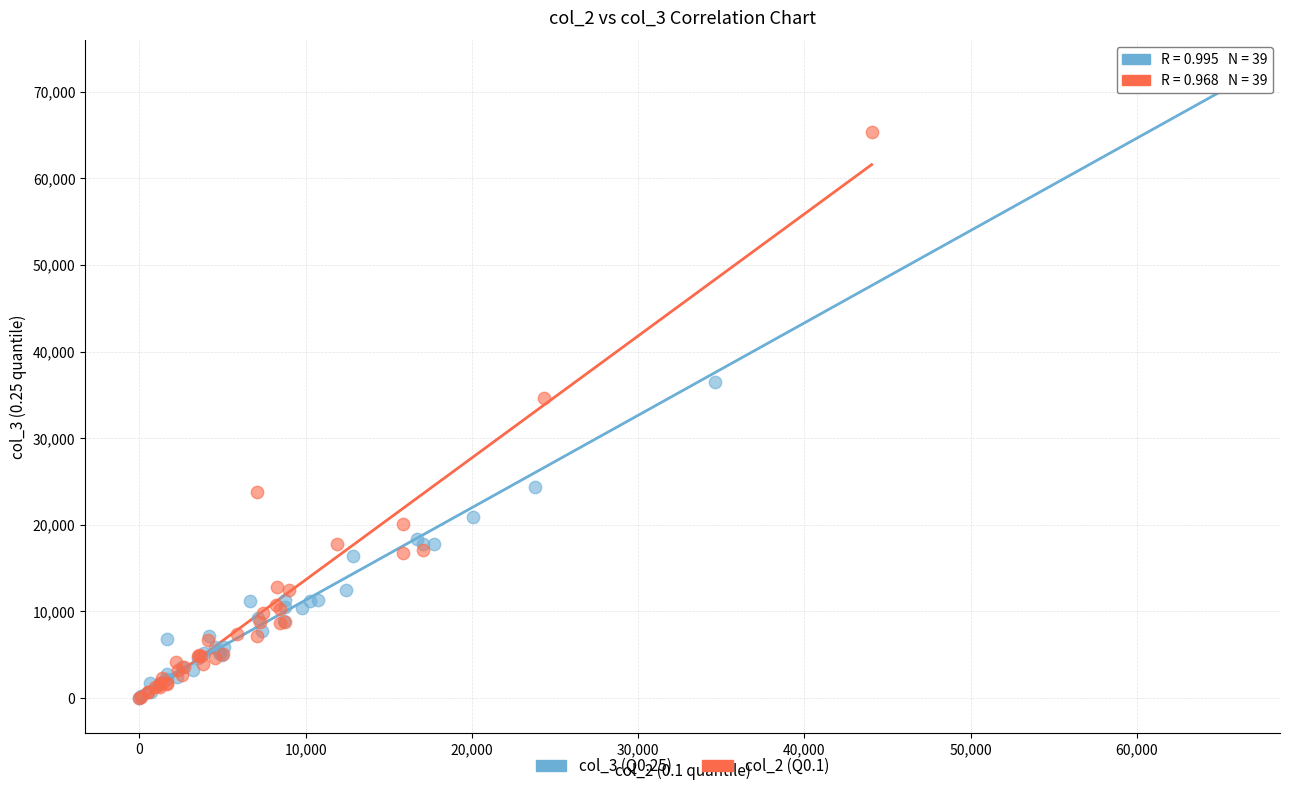

What are all the series names shown in the legend?

col_3 (Q0.25), col_2 (Q0.1)